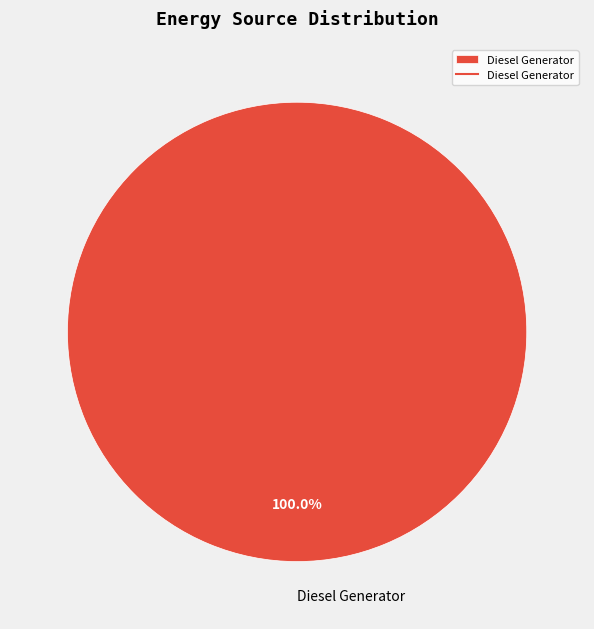

To the nearest percent, what percentage of the pie is Diesel Generator?

100%